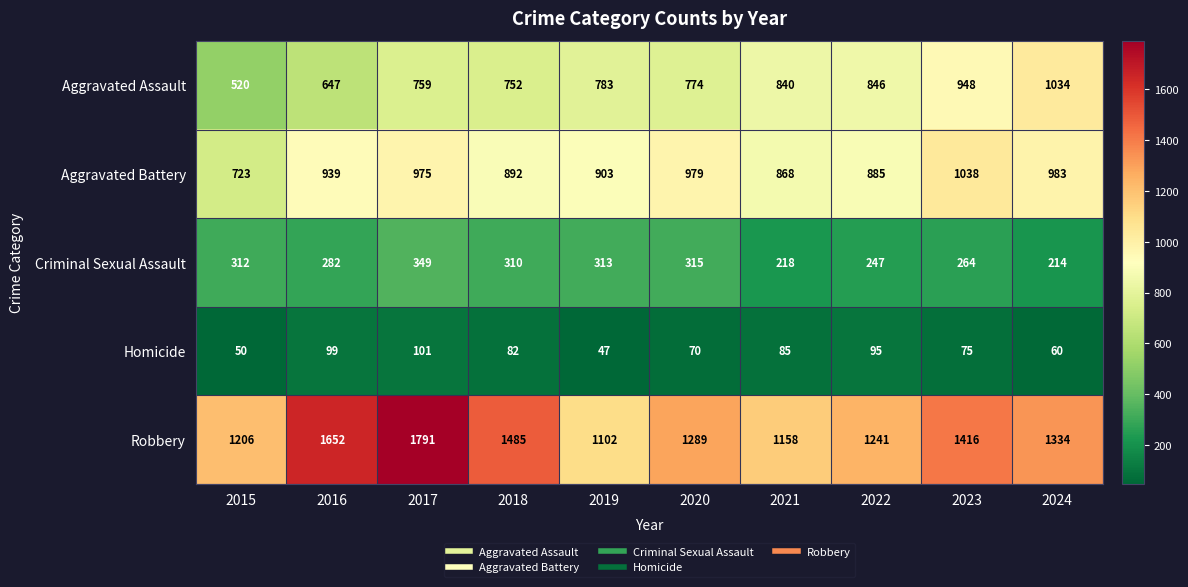

Which category has the highest value in the Robbery series?

2017